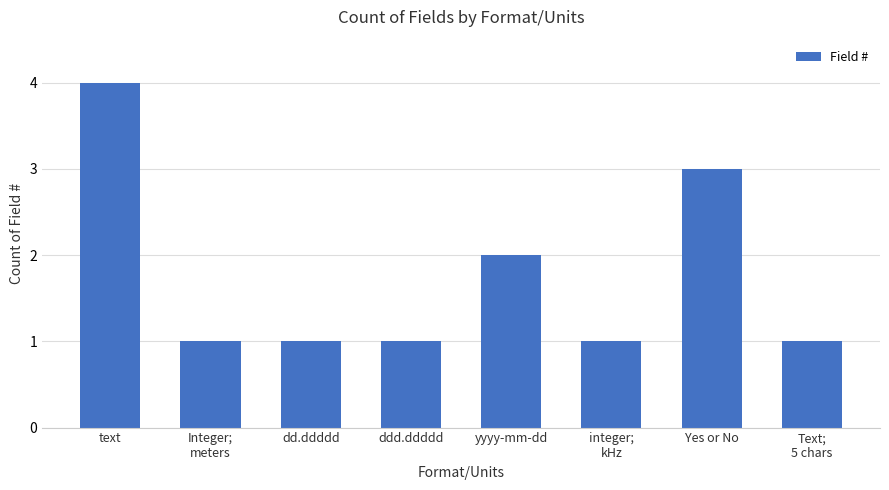

Reading left to right, list all the values displayed in this chart.

text=4	Integer;
meters=1	dd.ddddd=1	ddd.ddddd=1	yyyy-mm-dd=2	integer;
kHz=1	Yes or No=3	Text;
5 chars=1